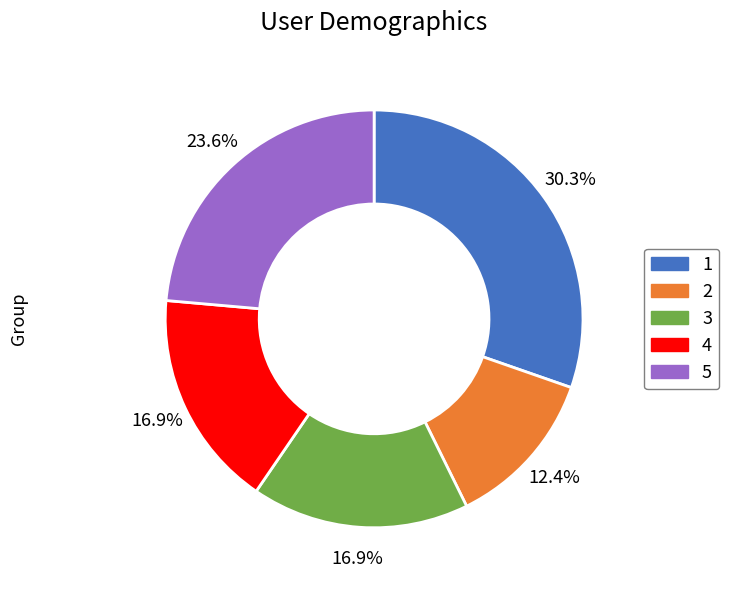

To the nearest percent, what is the difference between the 5 and 3 slice percentages?

7%